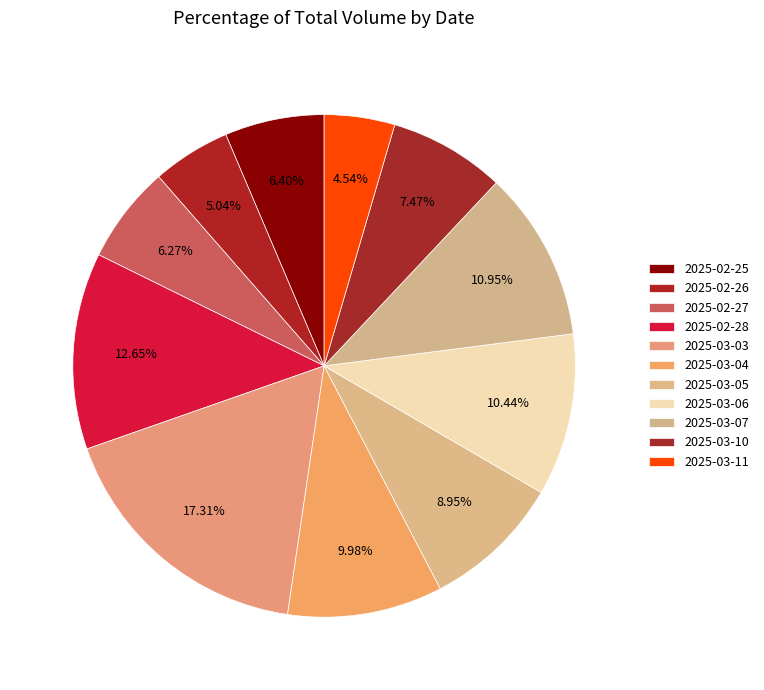

To the nearest percent, what is the difference between the largest and smallest slice percentages?

13%